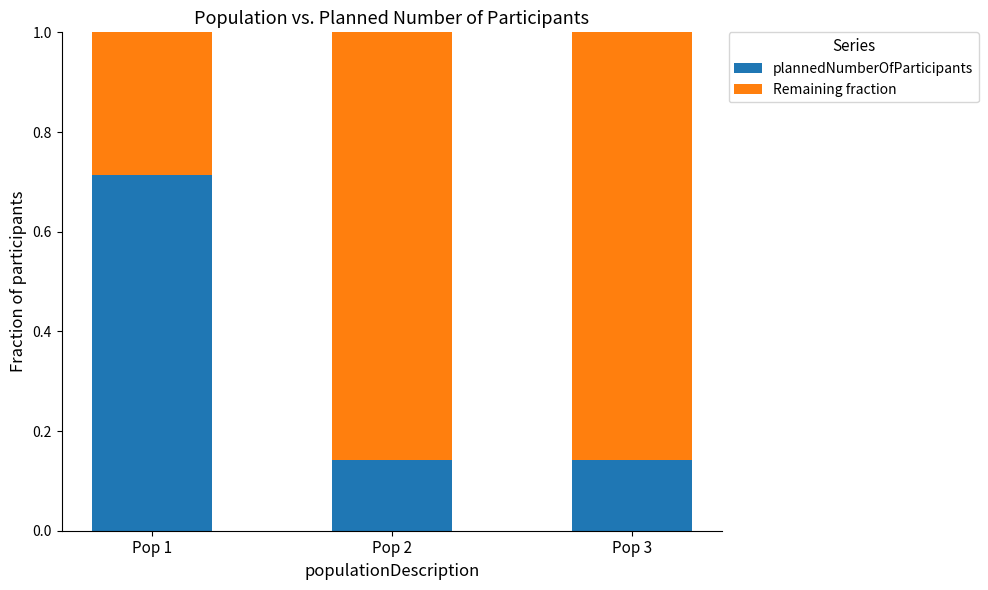

Count the number of data series in this chart.

2